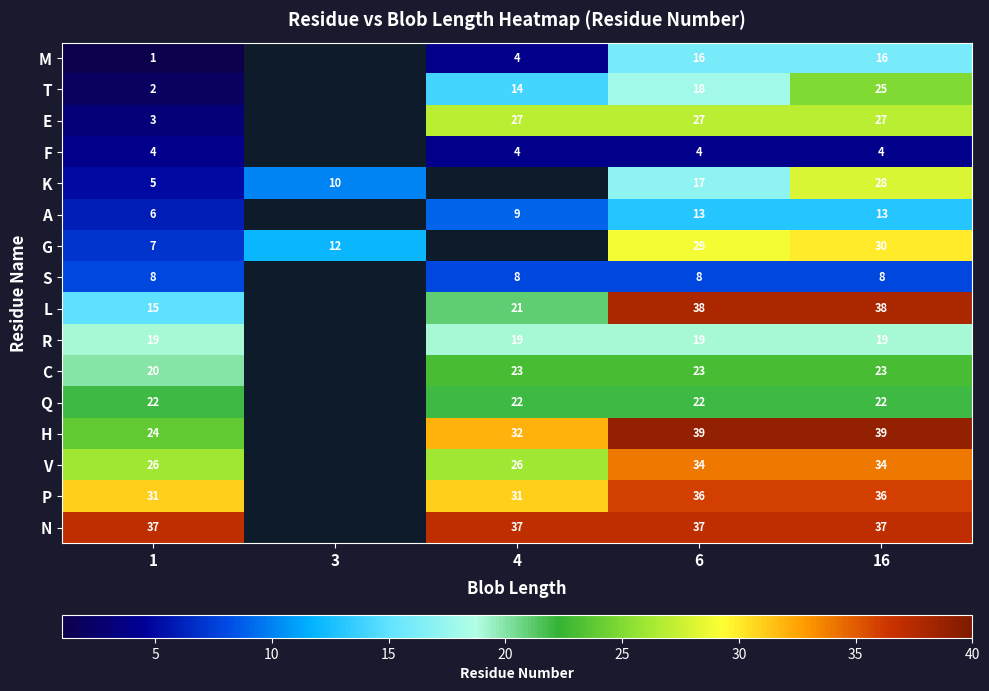

Is the value of G at 16 greater than the value of E at 1?

Yes